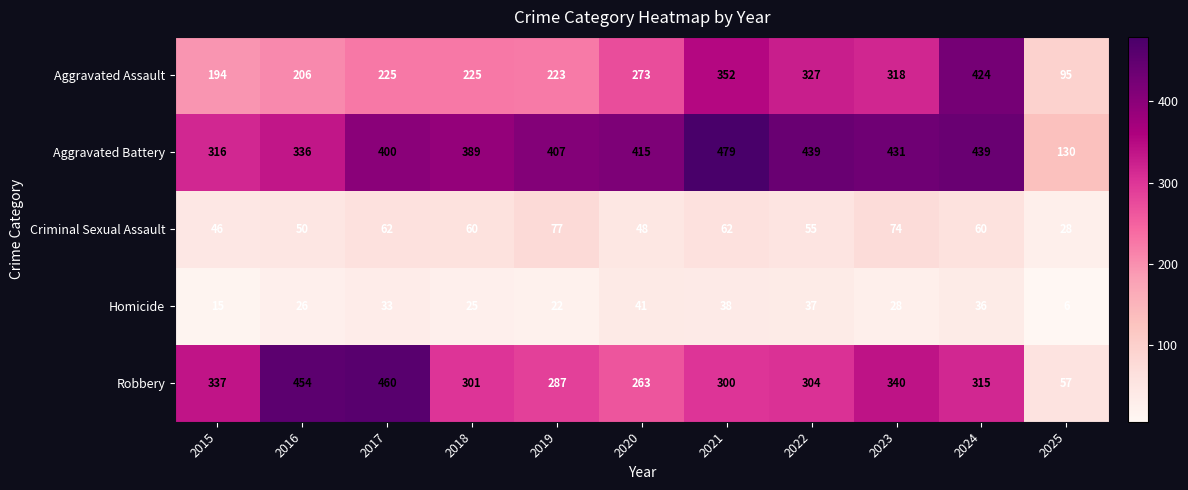

The Criminal Sexual Assault series shows 96 at 2021. True or false?

False